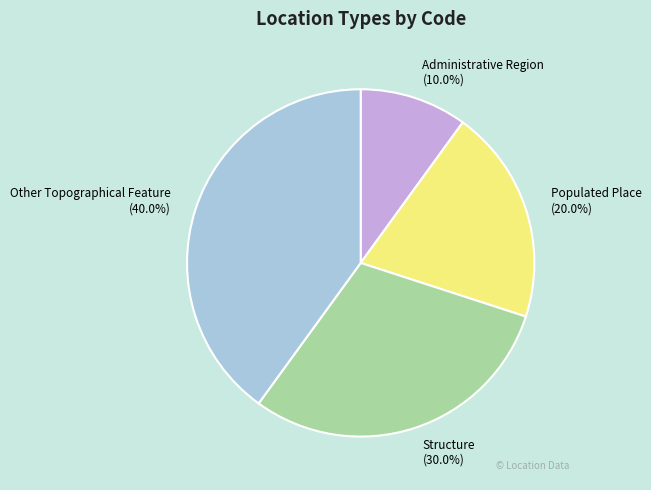

To the nearest percent, what is the difference between the Structure and Other Topographical Feature slice percentages?

10%